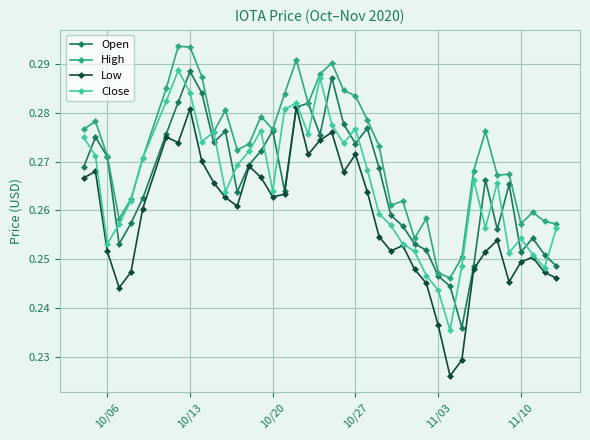

Which series has the largest total across all categories?

High